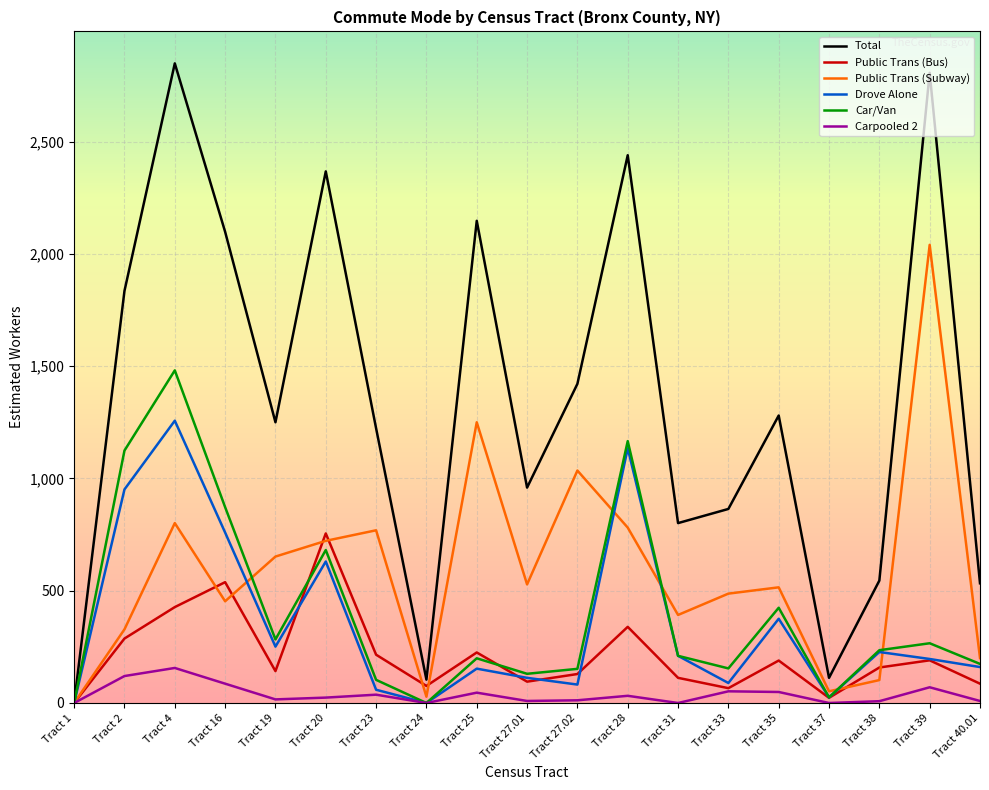

Is the value of Total at Tract 38 greater than the value of Drove Alone at Tract 35?

Yes